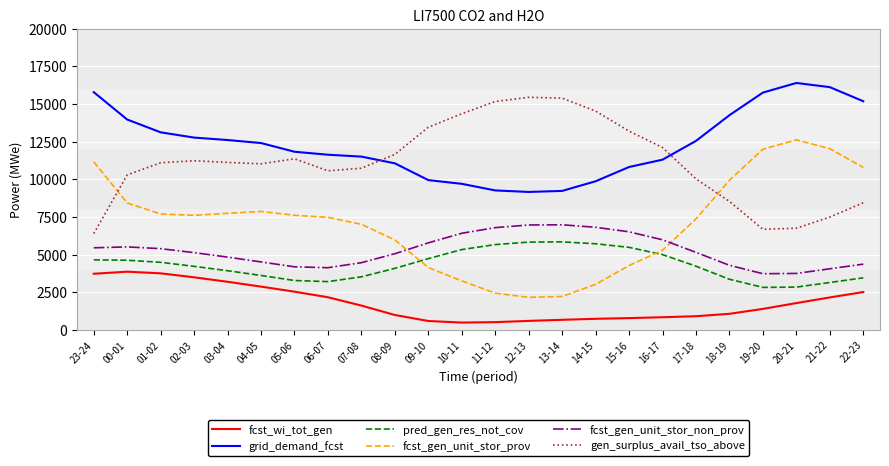

Is this an area chart (filled region under the line)?

No